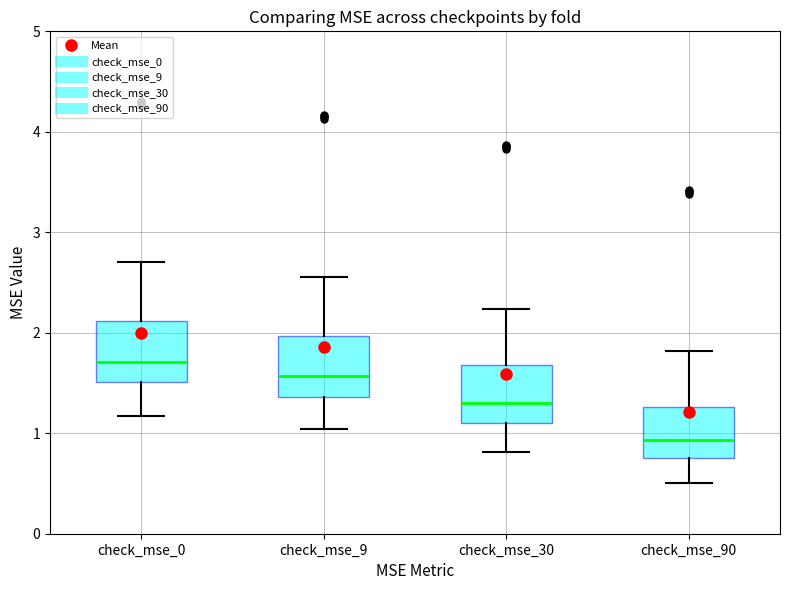

Reading left to right, transcribe this box plot: for each box, give where its median line is, the range the box spans, and where its two whiskers end, as read against the y-axis. The values are not printed on the chart, so give them approximately, as read against the axis.

check_mse_0: median 1.7, box 1.5 to 2.1, whiskers 1.2 to 2.7
check_mse_9: median 1.6, box 1.4 to 2.0, whiskers 1.0 to 2.6
check_mse_30: median 1.3, box 1.1 to 1.7, whiskers 0.8 to 2.2
check_mse_90: median 0.9, box 0.8 to 1.3, whiskers 0.5 to 1.8